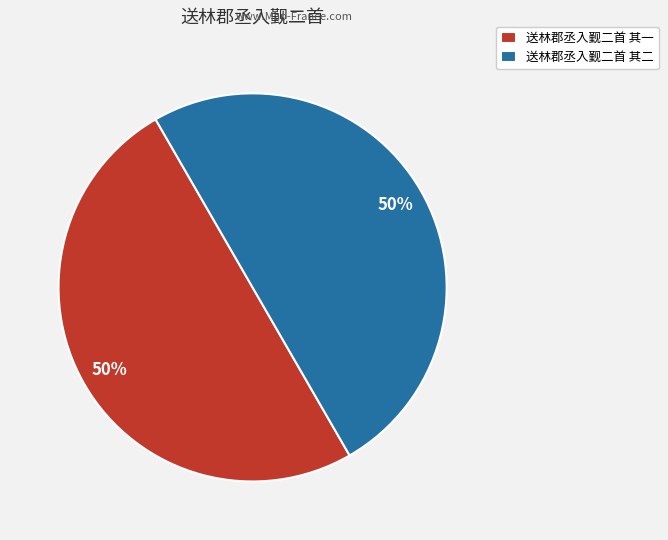

How many segments does this pie chart have?

2